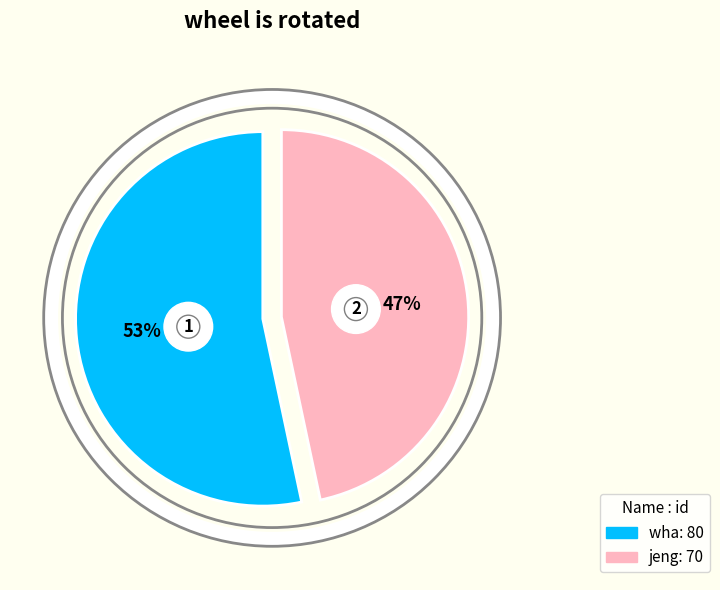

What is the smallest slice in the pie chart?

jeng